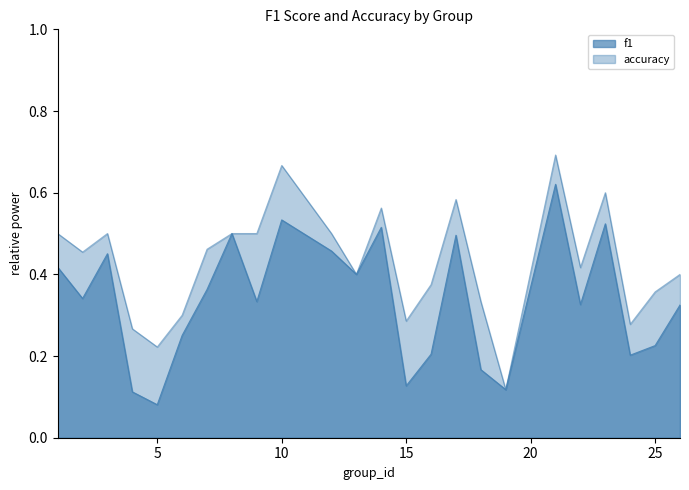

Read the f1 value at 9.

0.3